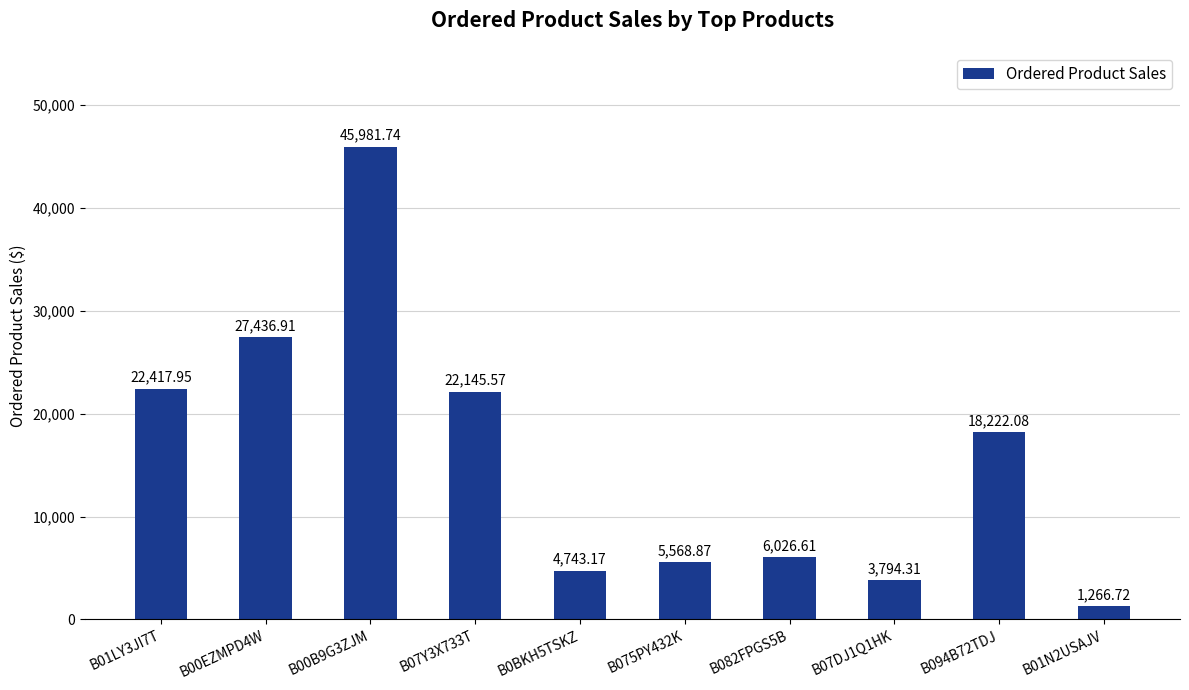

The chart shows a value of 29262.3 at B07Y3X733T. True or false?

False